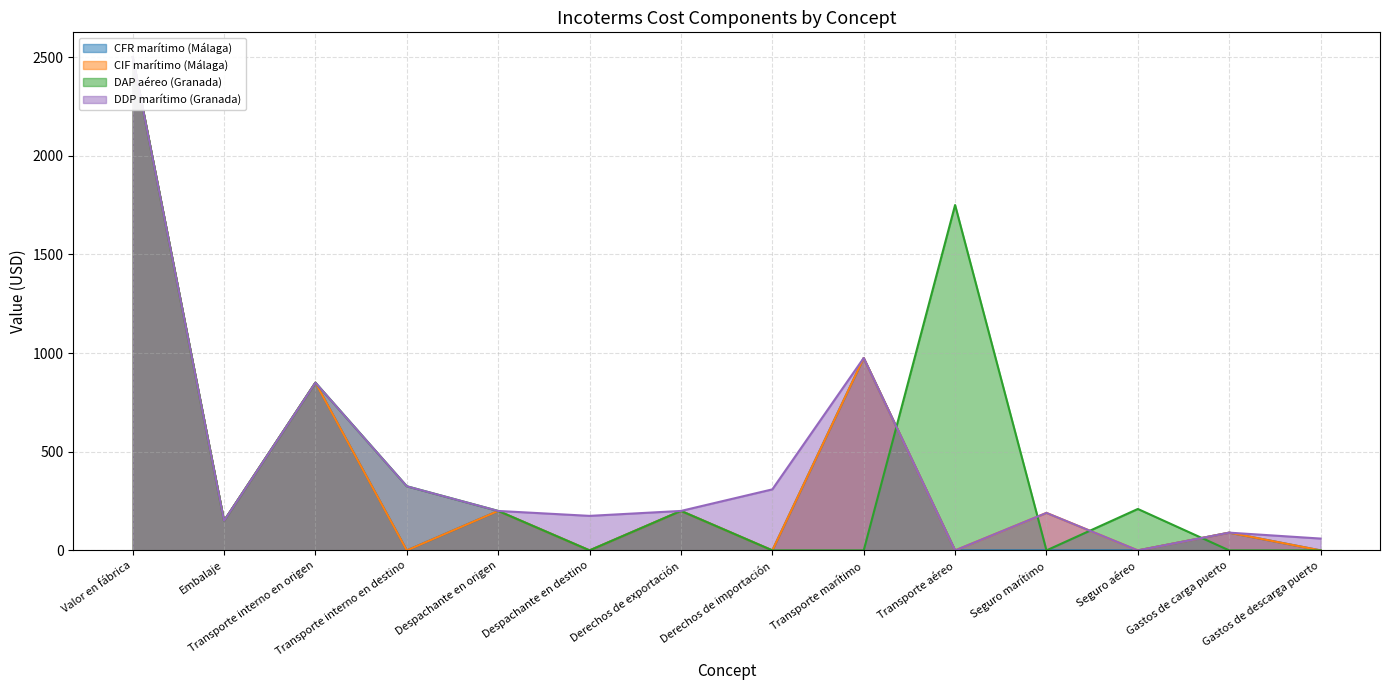

At Gastos de descarga puerto, list the series in order from largest to smallest.

DDP marítimo (Granada), CFR marítimo (Málaga), CIF marítimo (Málaga), DAP aéreo (Granada)